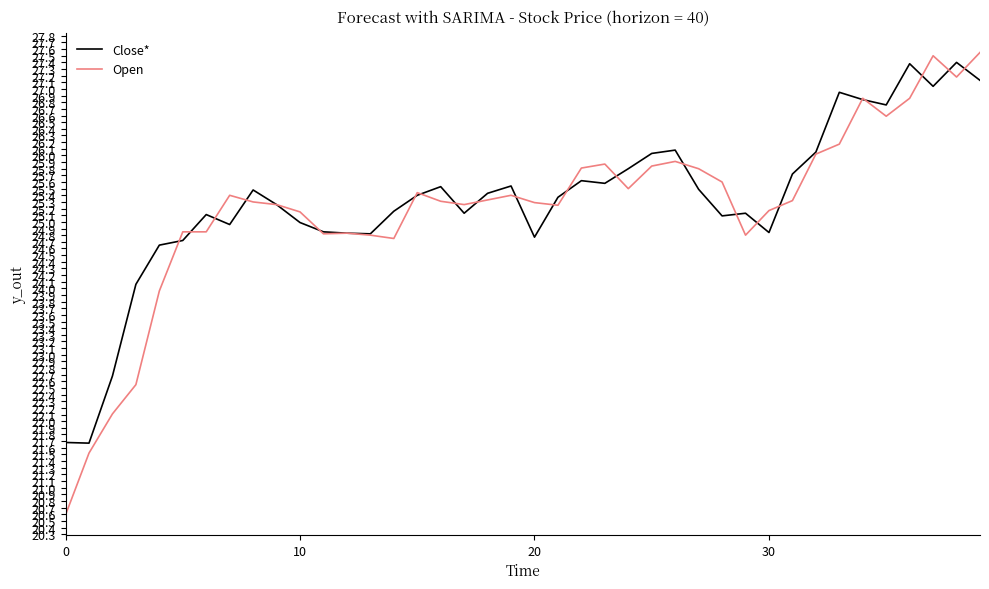

What is the maximum value for Close*?

27.4